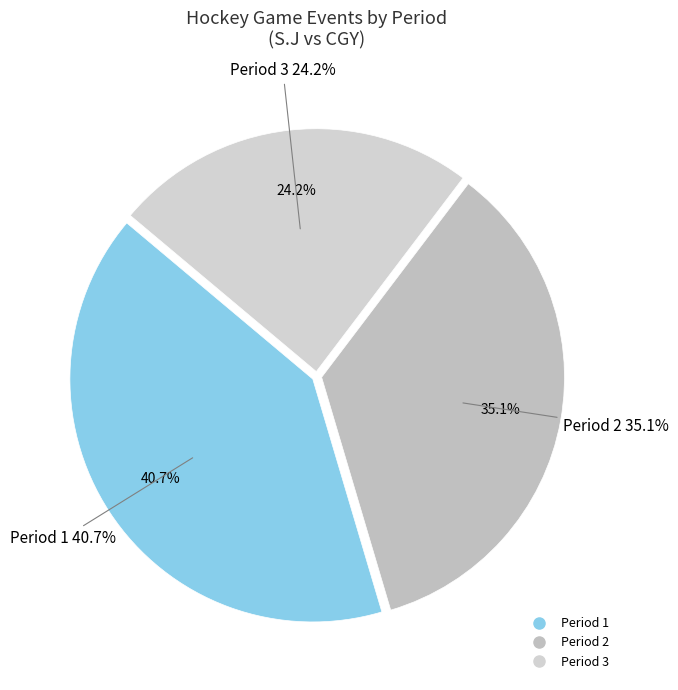

Which category has the smallest portion of the pie?

Period 3